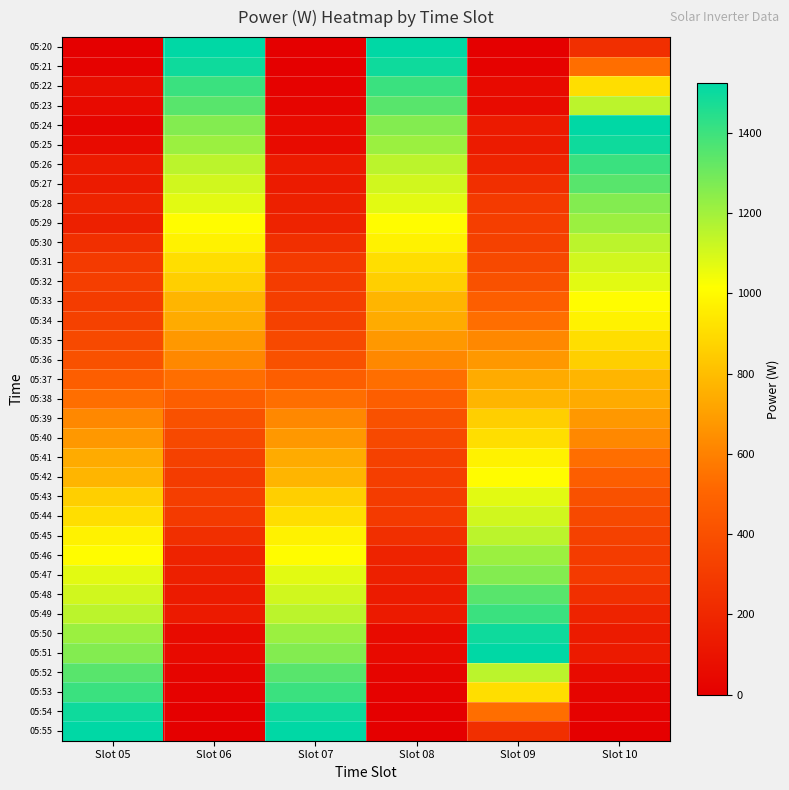

At which category is the sum across all series the highest?

Slot 09